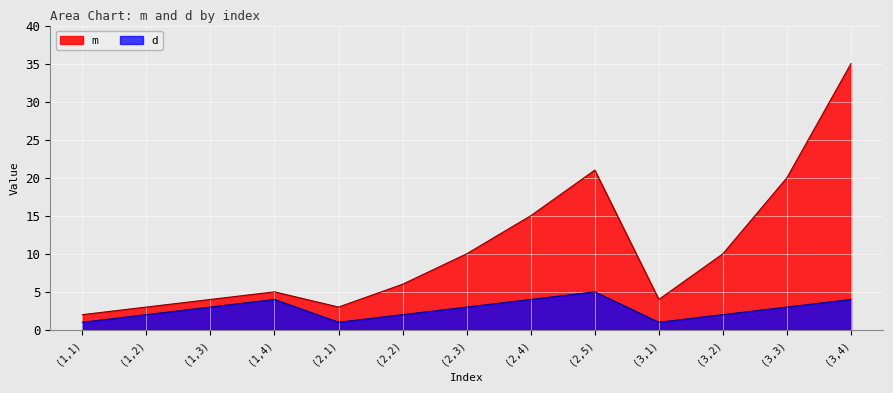

What is the greatest value displayed?

35